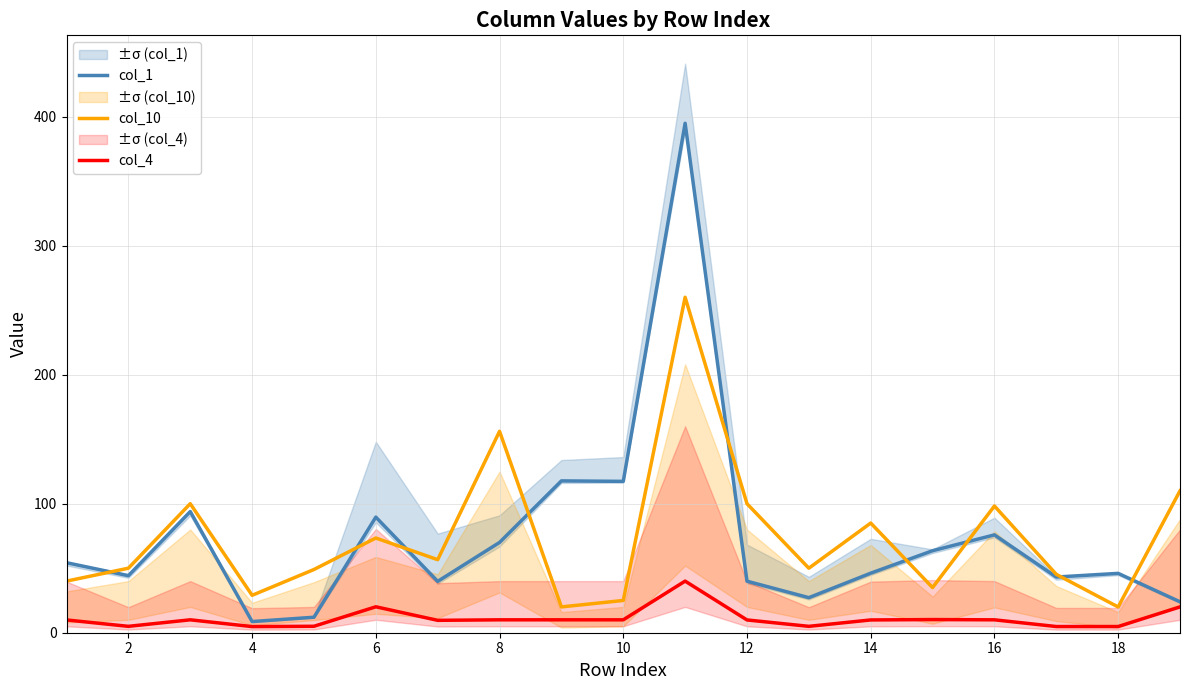

Is the value of col_4 at 18 greater than the value of col_10 at 2?

No